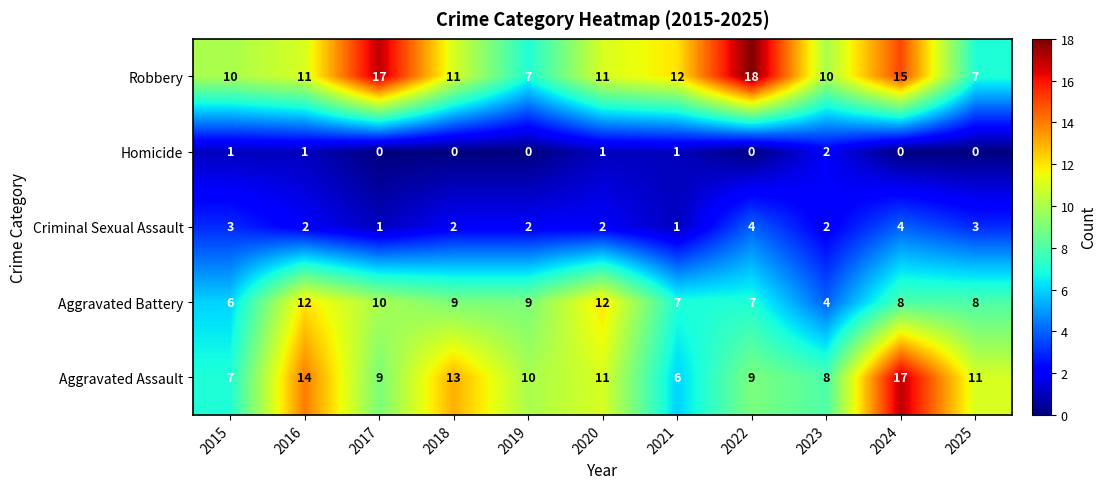

What is the spread (max minus min) of values at 2016?

13